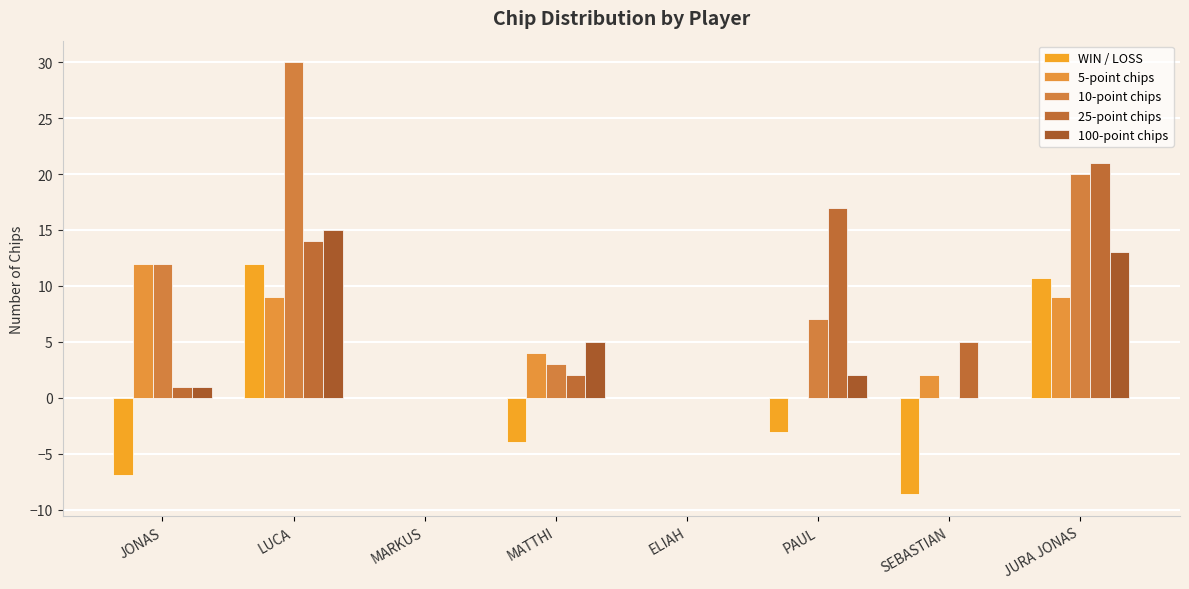

Is it true that 10-point chips equals 13.6 at LUCA?

False